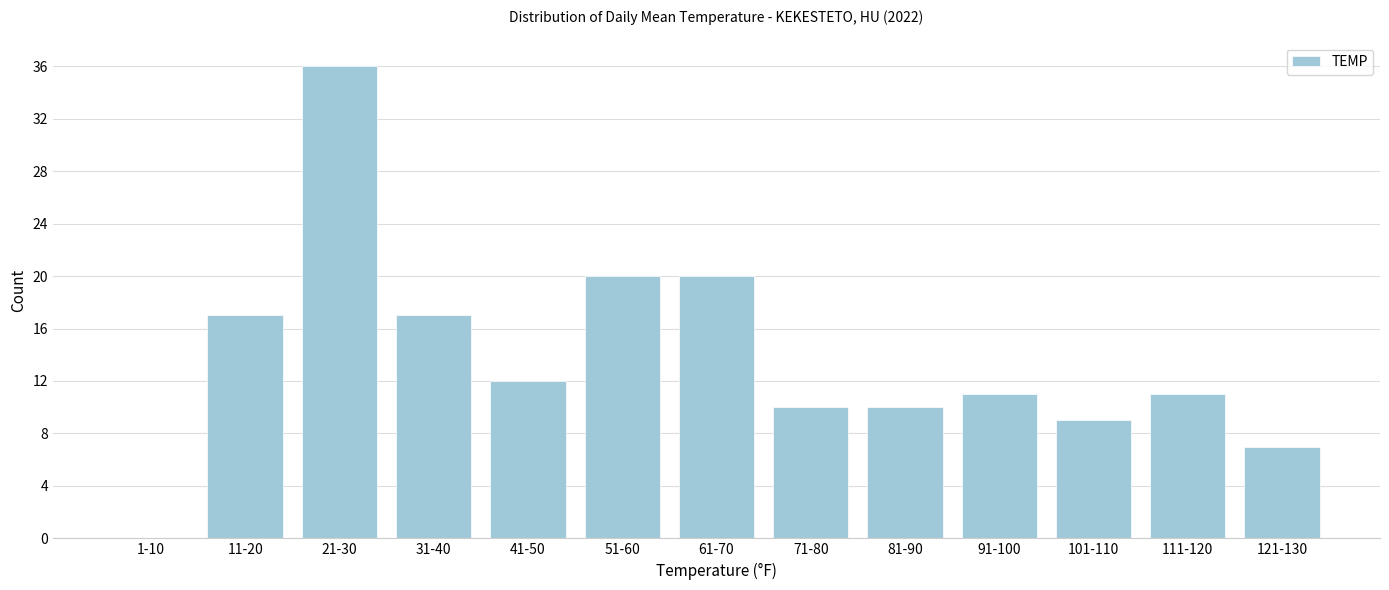

Reading left to right, what are all the values shown in this chart?

1-10=0	11-20=17	21-30=36	31-40=17	41-50=12	51-60=20	61-70=20	71-80=10	81-90=10	91-100=11	101-110=9	111-120=11	121-130=7